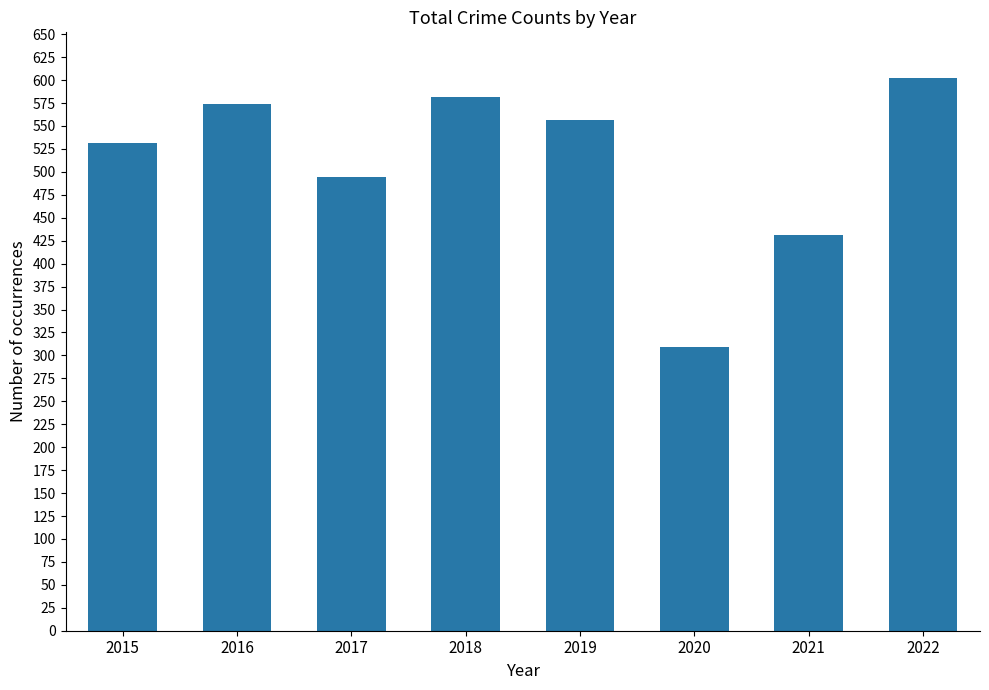

Are the bars horizontal?

No